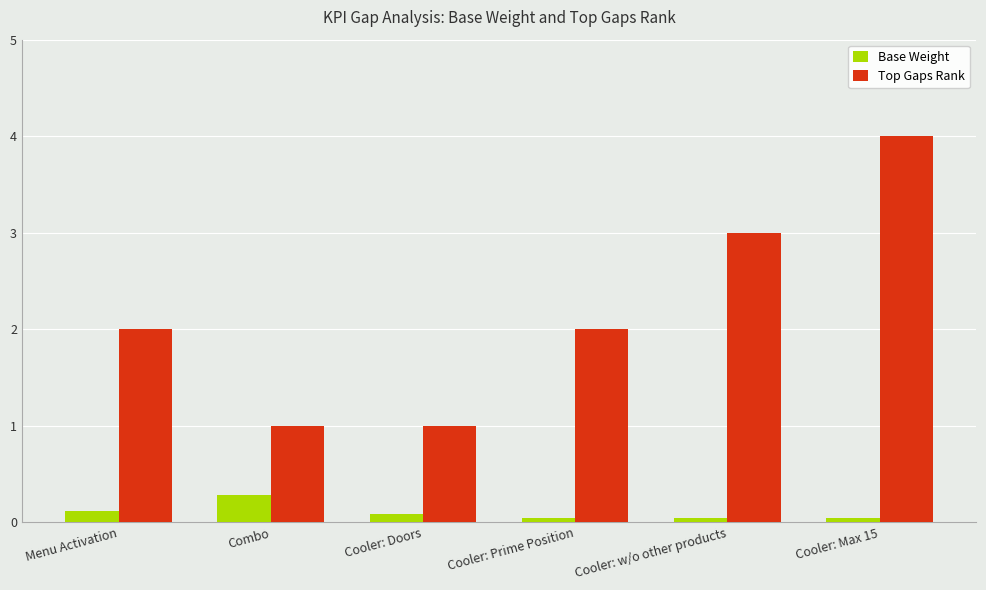

True or false: Top Gaps Rank has a value of 1.0 at Combo.

True